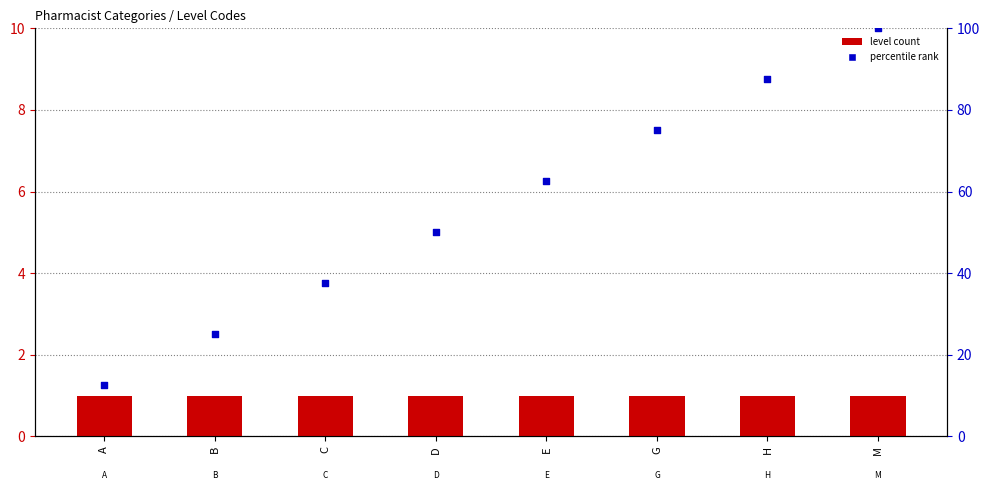

Which series has the largest Y range (max minus min)?

percentile rank